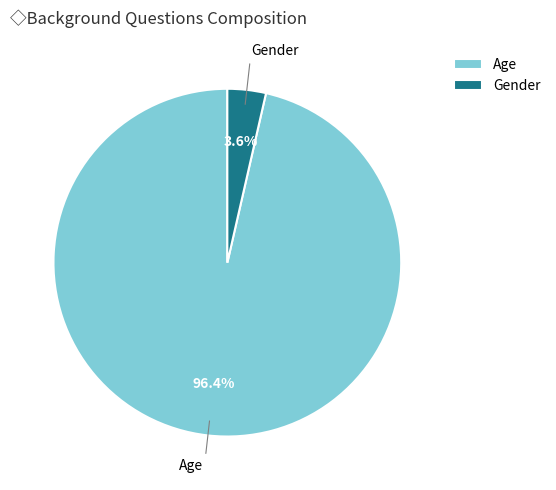

What is the smallest slice in the pie chart?

Gender